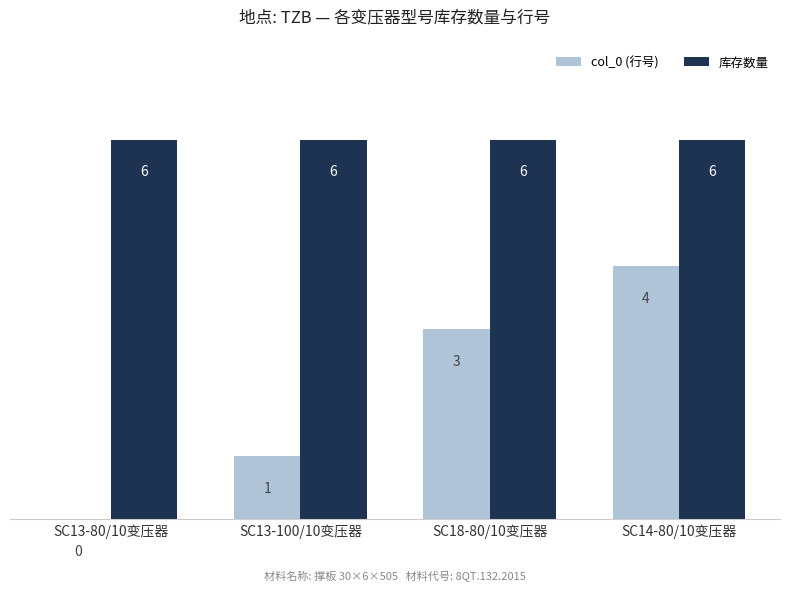

Is it true that 库存数量 equals 1 at SC13-80/10变压器?

False